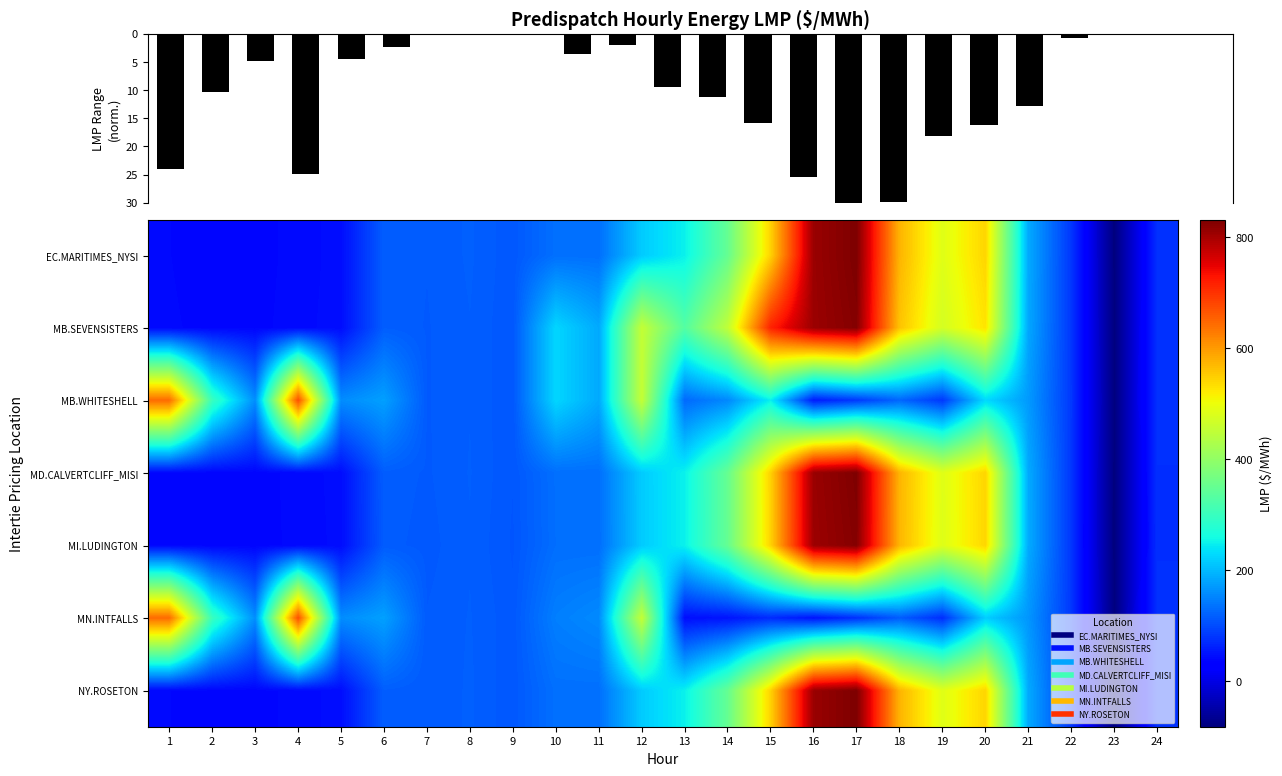

The MI.LUDINGTON series shows 9.2 at 2. True or false?

False